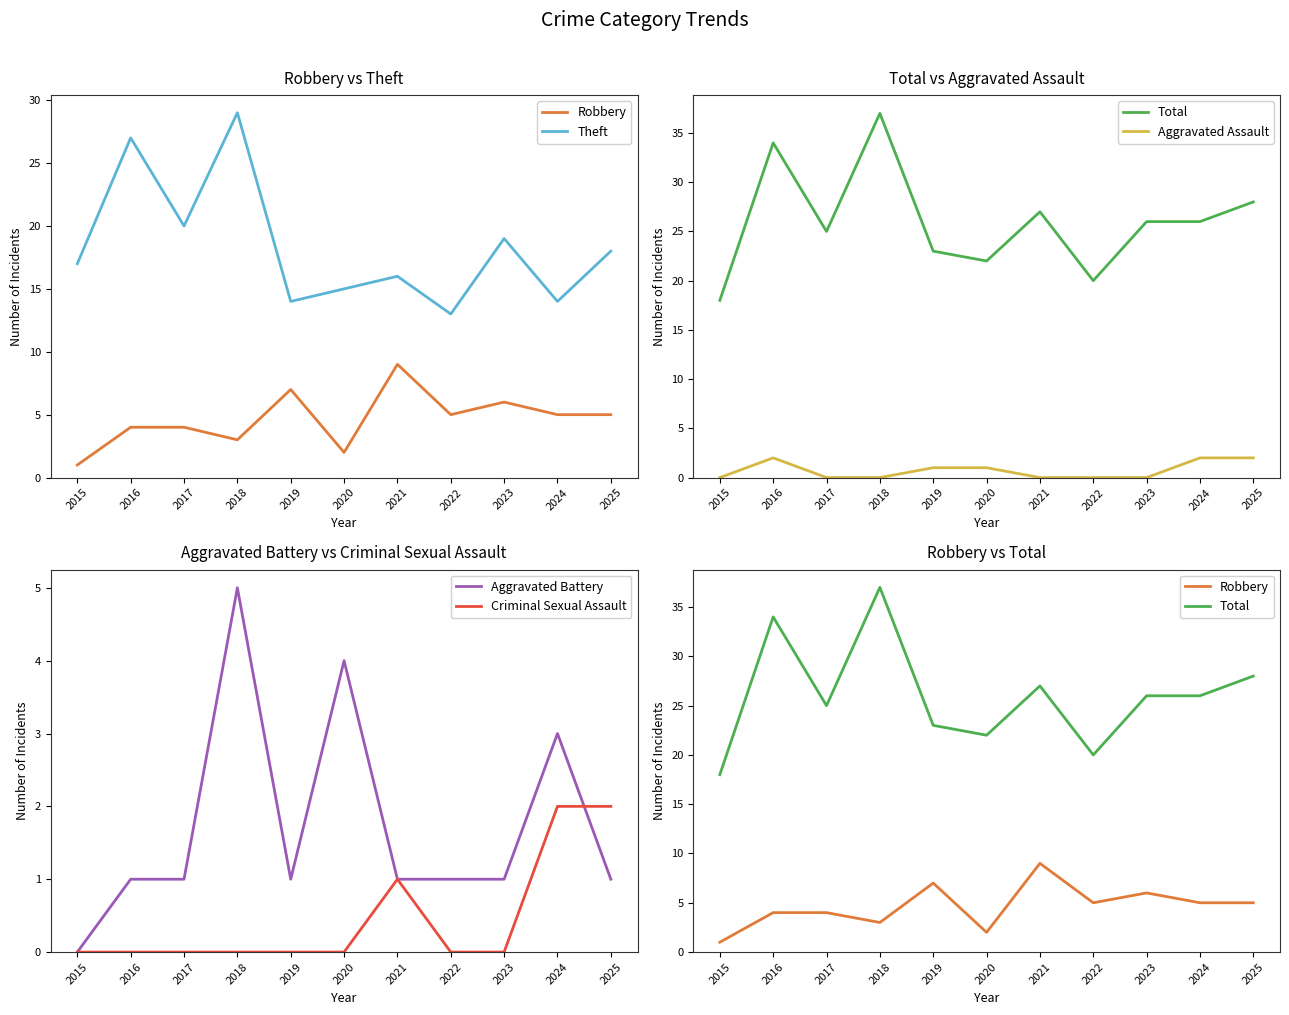

Where does the Aggravated Battery series first go above 1?

2018